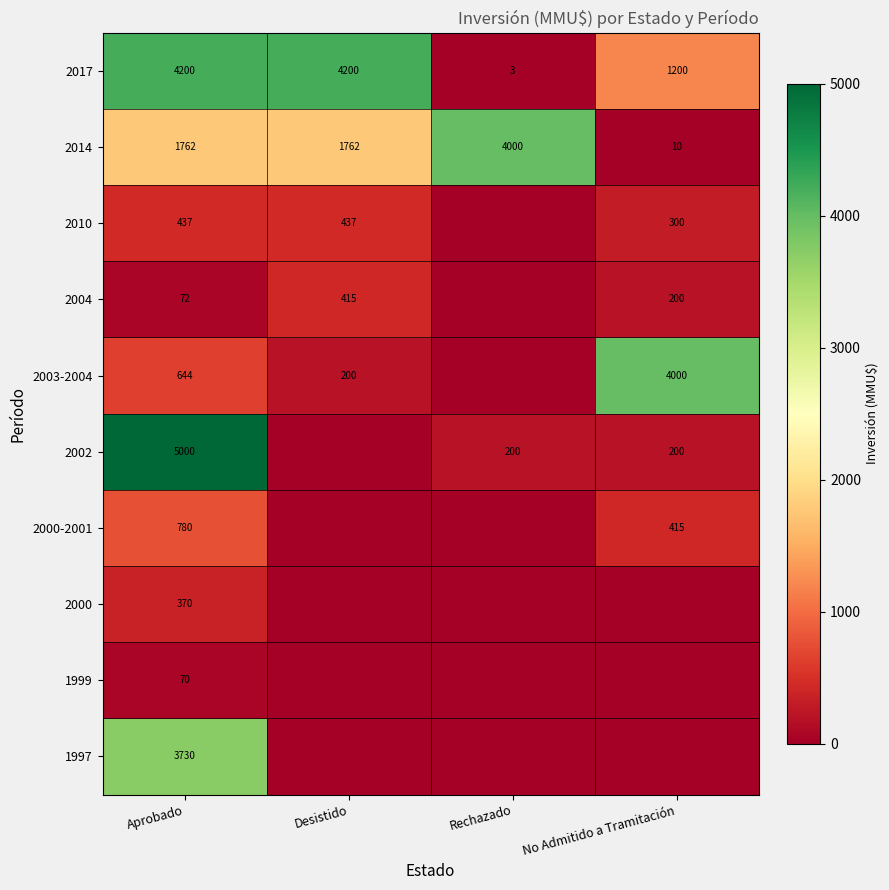

How many 2017 values are between 1200 and 4200?

3